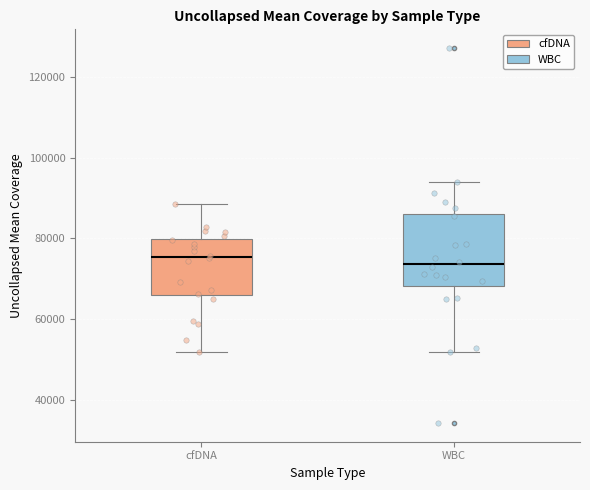

Reading left to right, read every box against the y-axis: the position of its median line, the range the box covers, and the ends of its whiskers. The values are not printed on the chart, so give them approximately, as read against the axis.

cfDNA: median 76000, box 66000 to 80000, whiskers 52000 to 88000
WBC: median 74000, box 68000 to 86000, whiskers 52000 to 94000